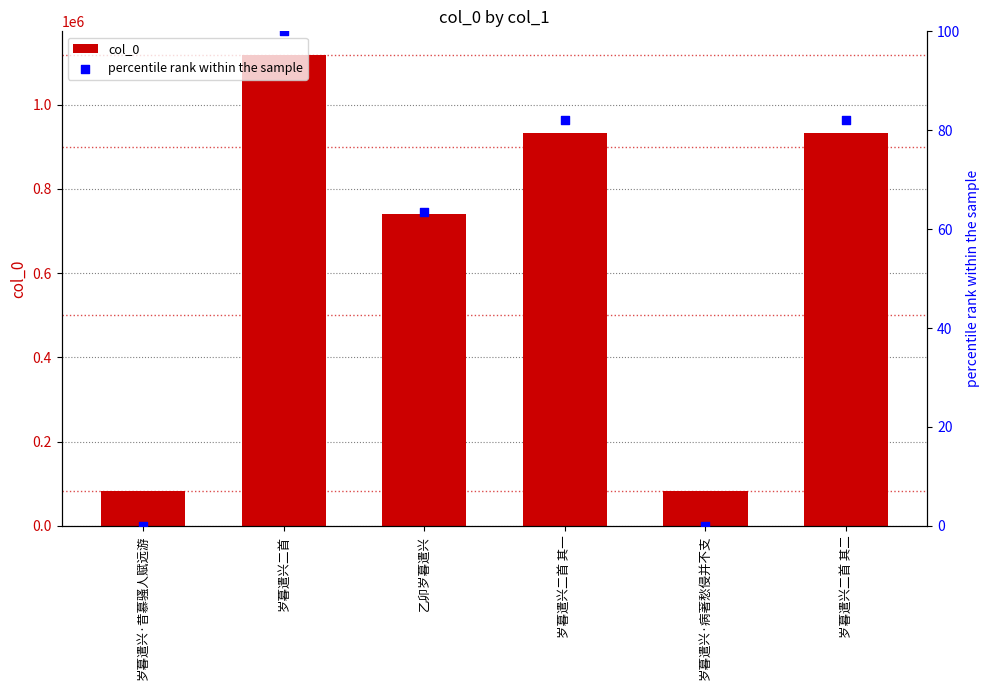

At which category is the sum across all series the highest?

岁暮遣兴二首